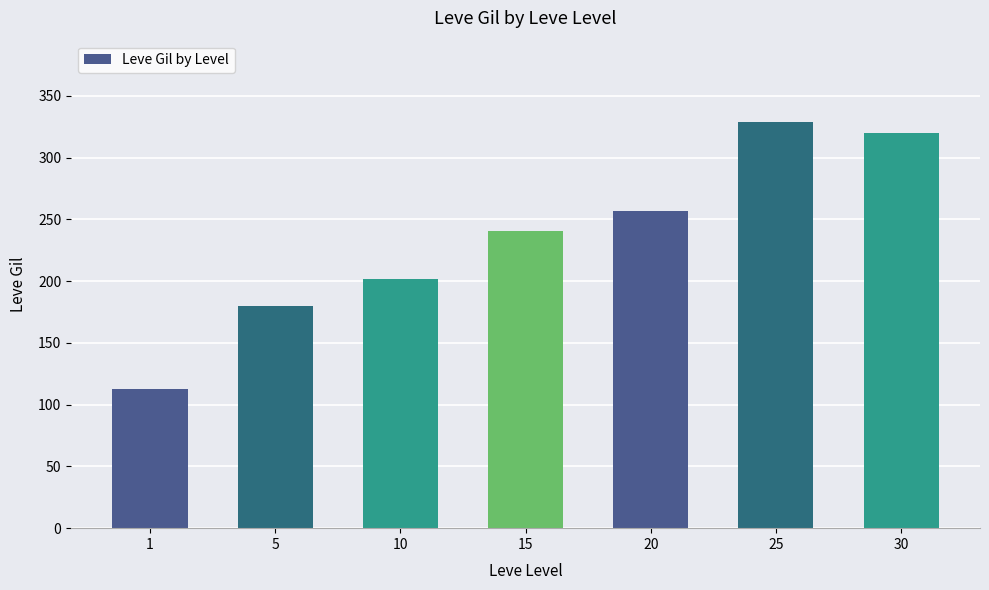

Rank the categories by value from lowest to highest.

1, 5, 10, 15, 20, 30, 25